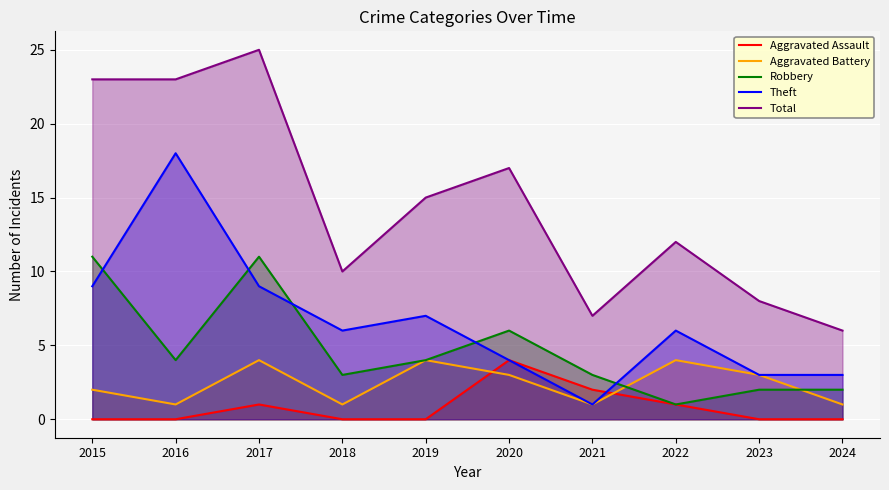

Rank the series at 2024 from lowest to highest value.

Aggravated Assault, Aggravated Battery, Robbery, Theft, Total